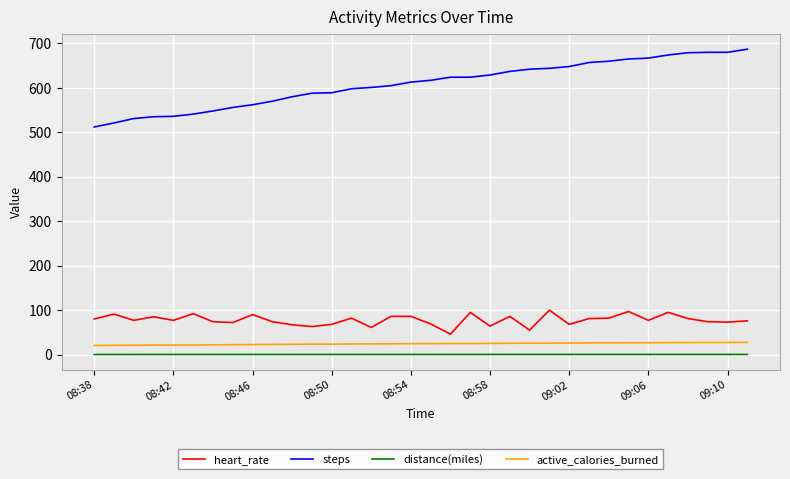

True or false: active_calories_burned and distance(miles) intersect in this chart.

False